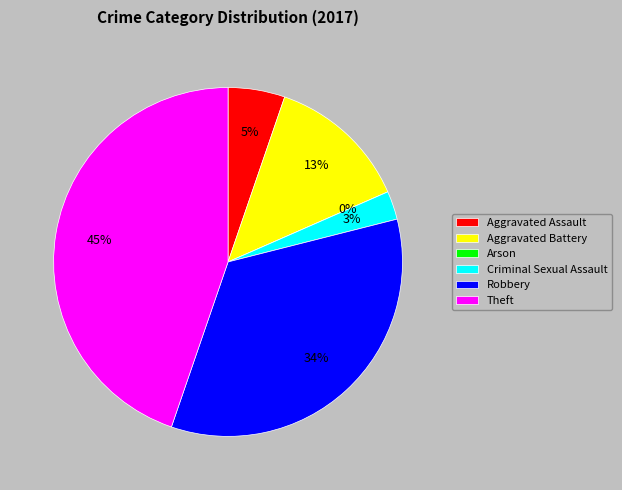

The Aggravated Assault slice represents 5% of the pie. True or false?

True